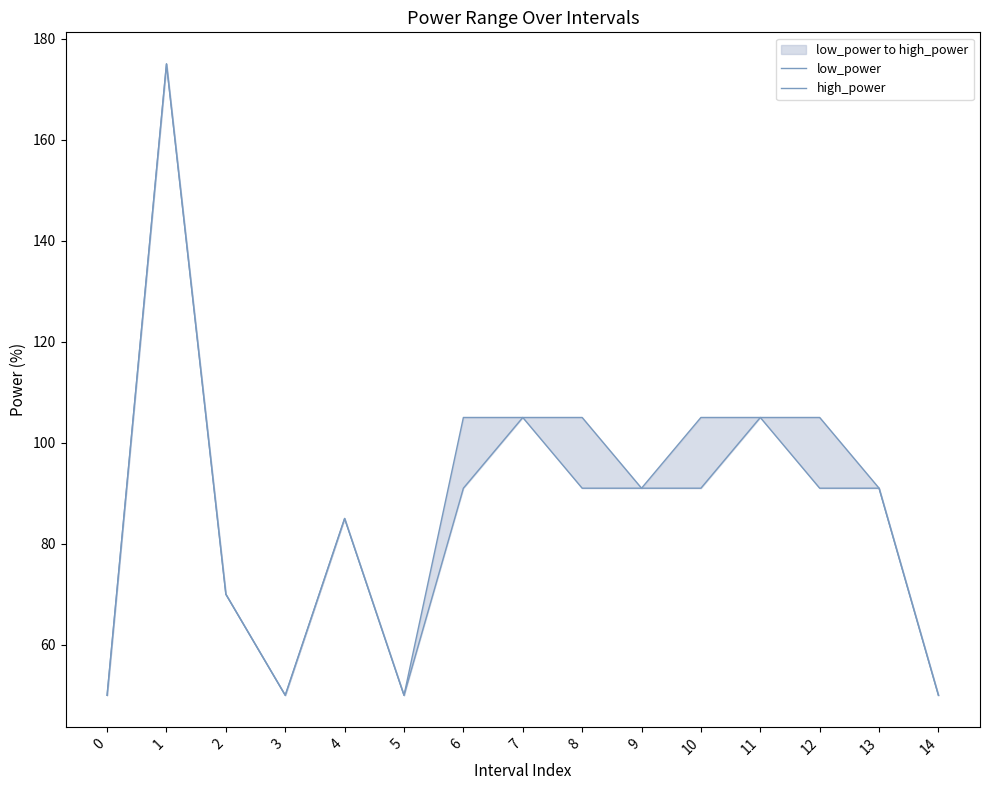

What is the value of the high_power point at the 4th from the left?

50